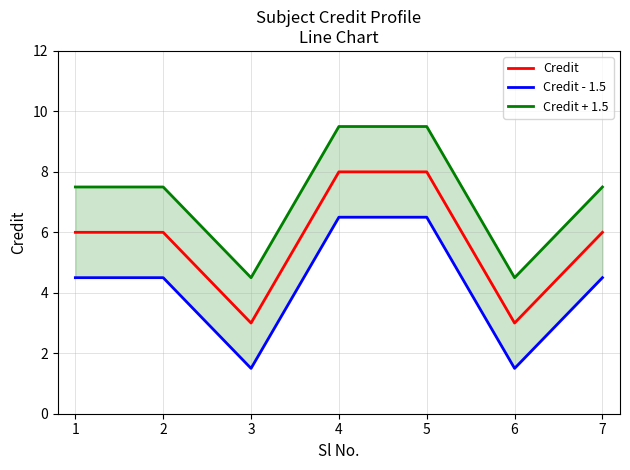

What is the lowest value of the Credit + 1.5 series?

4.5